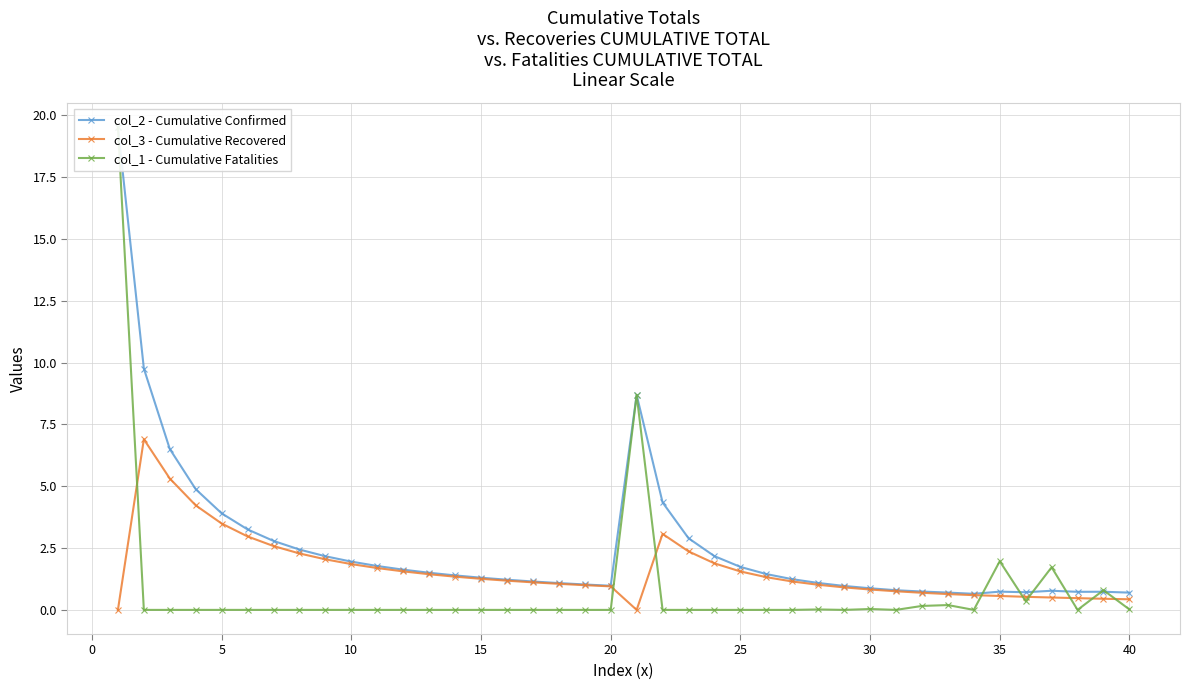

Reading left to right, transcribe all the data shown in this chart.

col_2 - Cumulative Confirmed: 19.5	9.8	6.5	4.9	3.9	3.3	2.8	2.4	2.2	2.0	1.8	1.6	1.5	1.4	1.3	1.2	1.1	1.1	1.0	1.0	8.7	4.3	2.9	2.2	1.7	1.4	1.2	1.1	1.0	0.9	0.8	0.7	0.7	0.7	0.7	0.7	0.8	0.7	0.7	0.7
col_3 - Cumulative Recovered: 0.0	6.9	5.3	4.2	3.5	3.0	2.6	2.3	2.0	1.9	1.7	1.6	1.4	1.3	1.3	1.2	1.1	1.1	1.0	1.0	0.0	3.1	2.4	1.9	1.6	1.3	1.1	1.0	0.9	0.8	0.8	0.7	0.6	0.6	0.6	0.5	0.5	0.5	0.4	0.4
col_1 - Cumulative Fatalities: 19.5	0.0	0.0	0.0	0.0	0.0	0.0	0.0	0.0	0.0	0.0	0.0	0.0	0.0	0.0	0.0	0.0	0.0	0.0	0.0	8.7	0.0	0.0	0.0	0.0	0.0	0.0	0.0	0.0	0.0	0.0	0.2	0.2	0.0	2.0	0.4	1.7	0.0	0.8	0.0